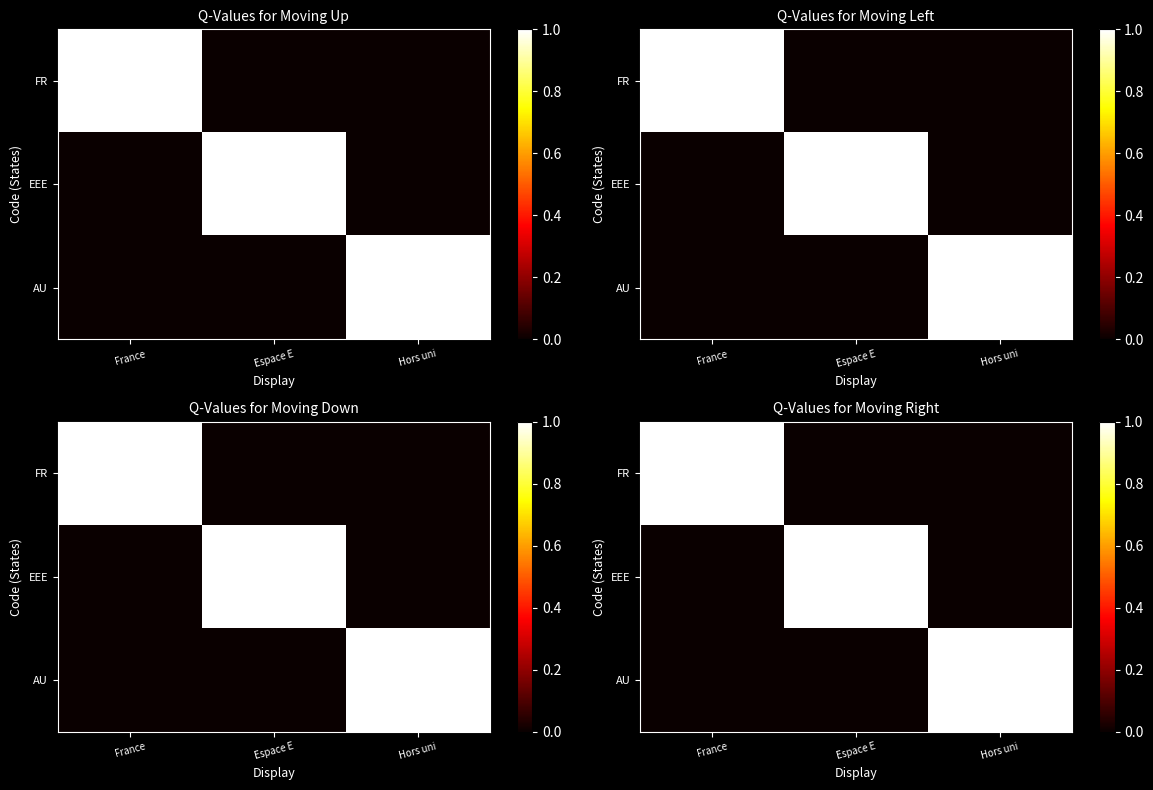

At France, list the series in order from smallest to largest.

EEE, AU, FR